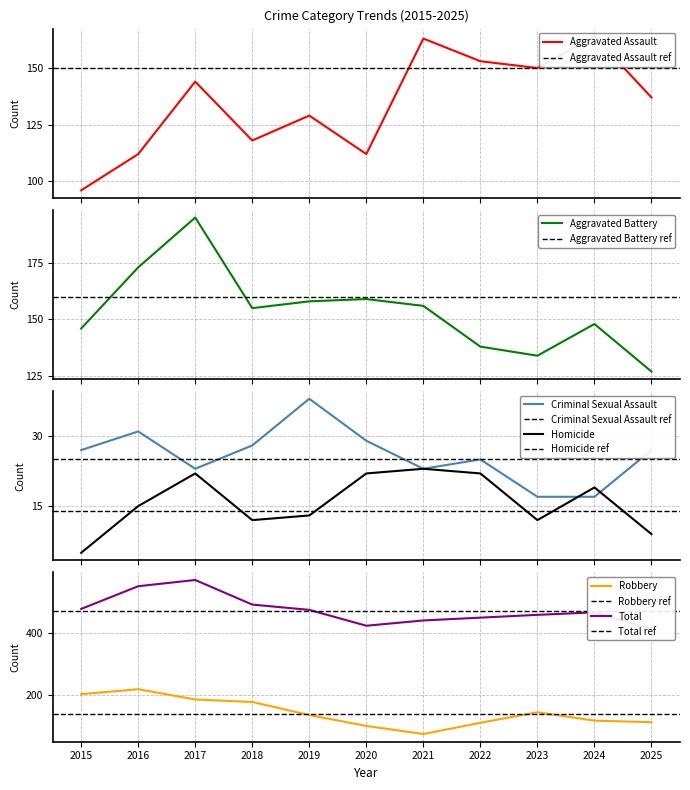

At which label does Criminal Sexual Assault first exceed 27?

2016